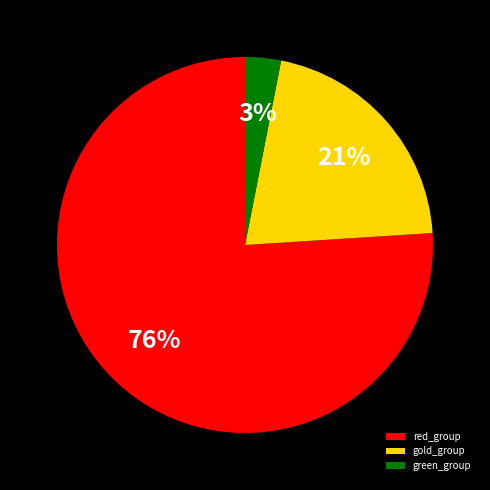

Combined, do red_group and gold_group account for over 50%?

Yes